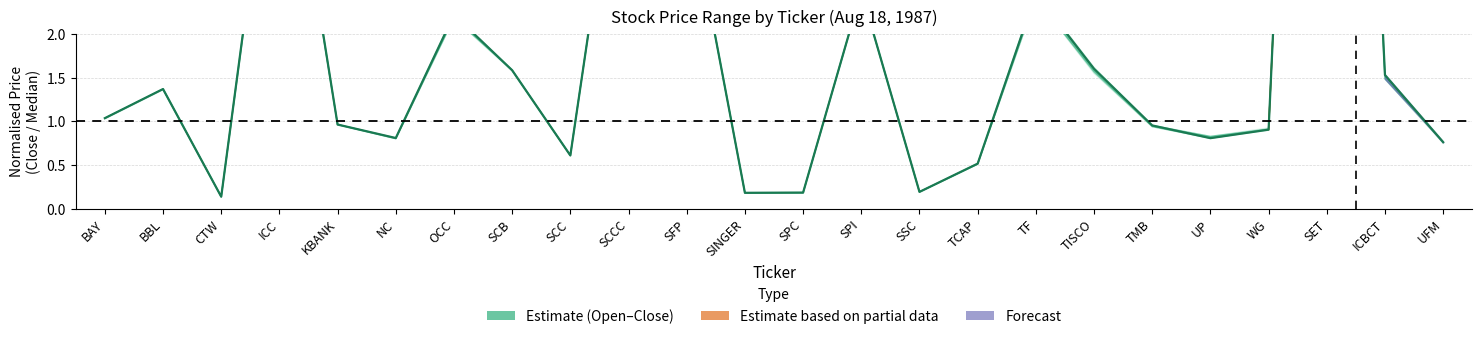

Rank the categories by value from lowest to highest.

CTW, SINGER, SPC, SSC, TCAP, SCC, UFM, UP, NC, WG, TMB, KBANK, BAY, BBL, ICBCT, SCB, TISCO, OCC, TF, SPI, SFP, SCCC, ICC, SET